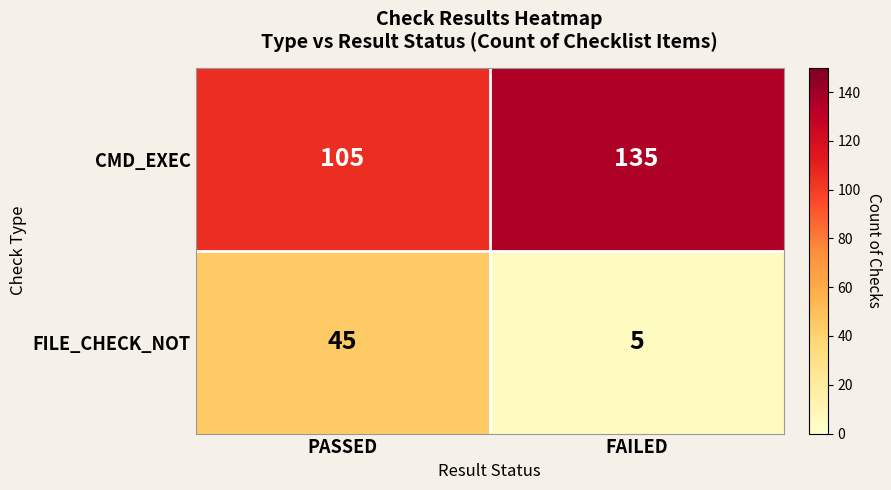

Which series has the largest range (max minus min)?

FILE_CHECK_NOT